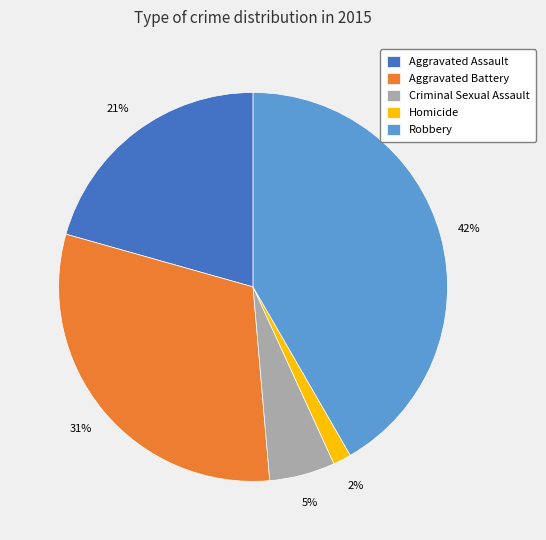

Is the sum of Robbery and Aggravated Assault greater than half?

Yes